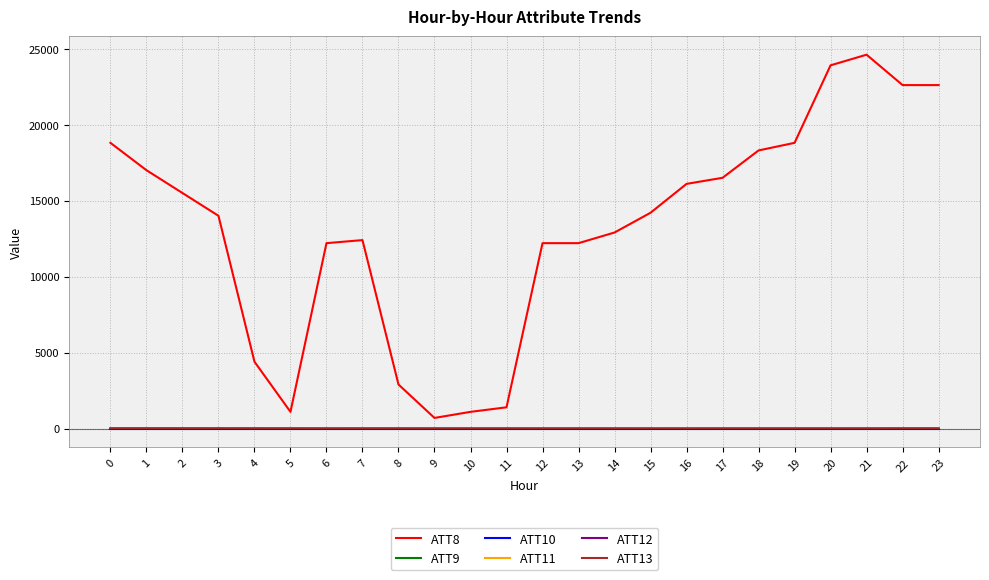

True or false: ATT8 and ATT11 cross at least once.

False